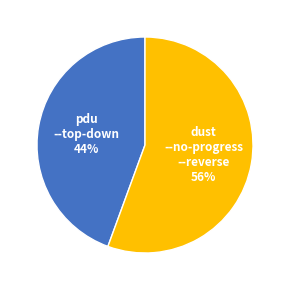

To the nearest percent, what portion does dust --no-progress --reverse represent?

56%